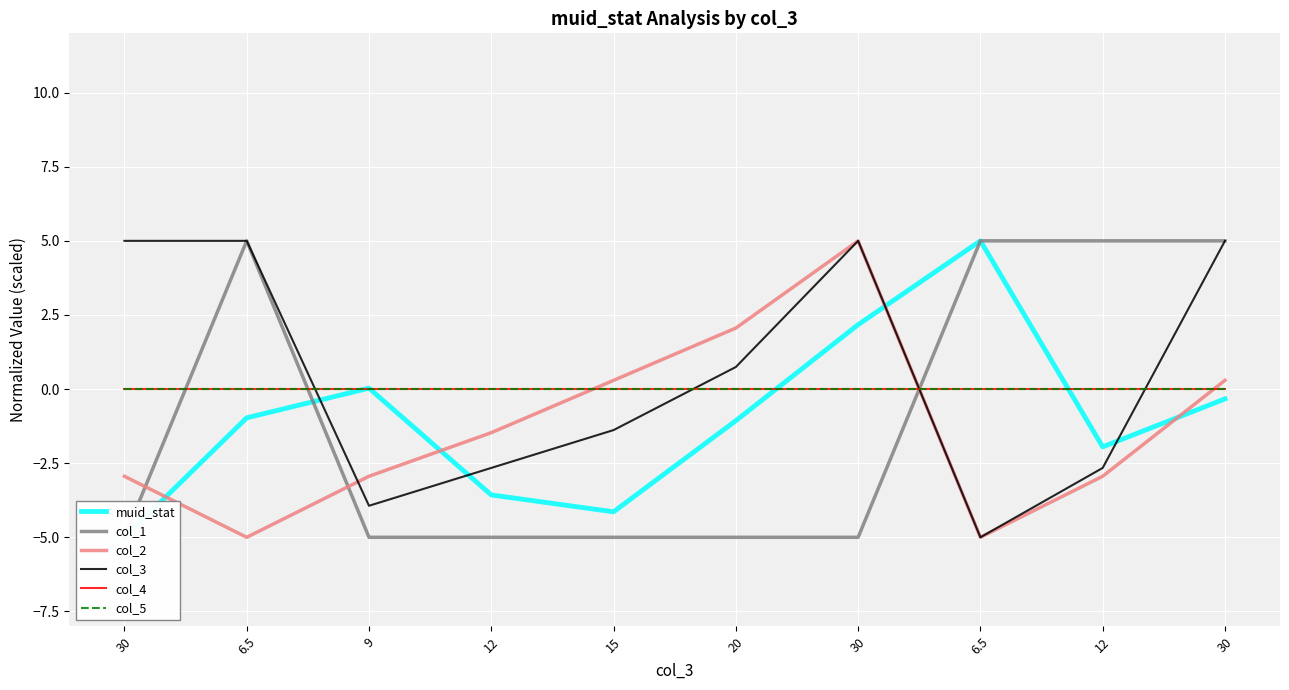

True or false: col_2 has a value of -0.7 at 12.

False